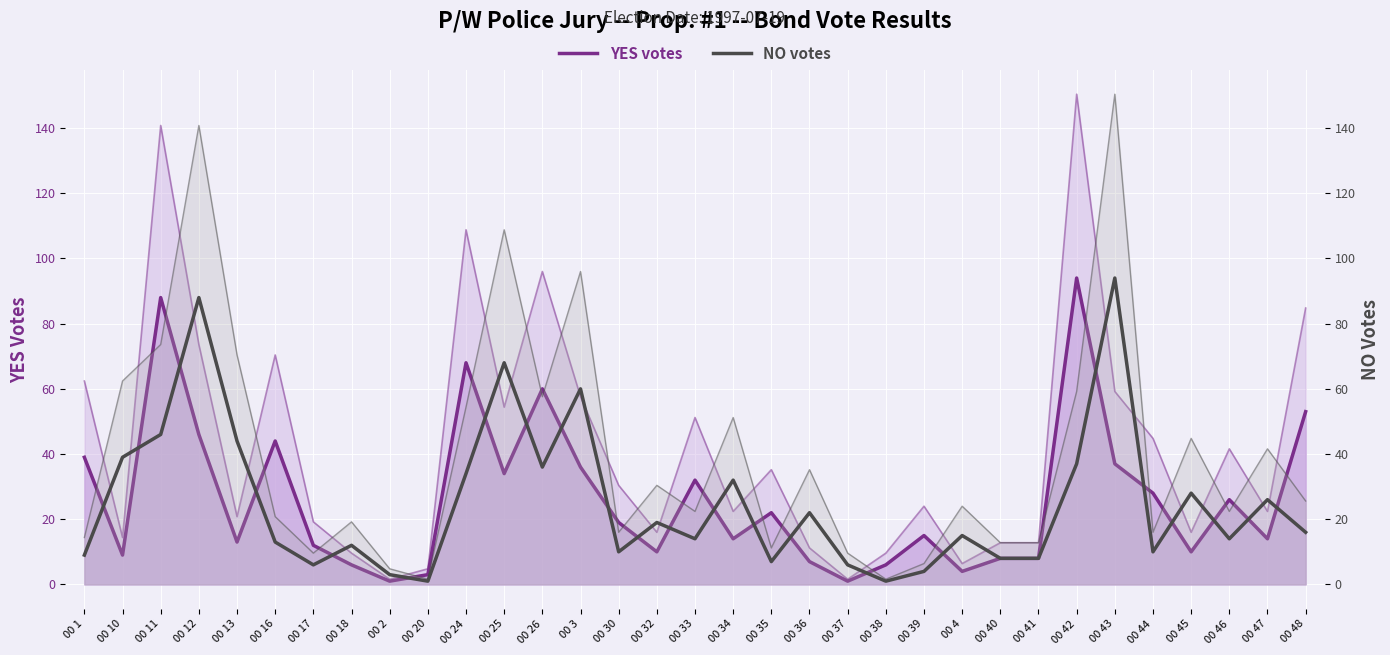

Reading left to right, extract all data points from this chart.

YES votes: 00 1=39	00 10=9	00 11=88	00 12=46	00 13=13	00 16=44	00 17=12	00 18=6	00 2=1	00 20=3	00 24=68	00 25=34	00 26=60	00 3=36	00 30=19	00 32=10	00 33=32	00 34=14	00 35=22	00 36=7	00 37=1	00 38=6	00 39=15	00 4=4	00 40=8	00 41=8	00 42=94	00 43=37	00 44=28	00 45=10	00 46=26	00 47=14	00 48=53
NO votes: 00 1=9	00 10=39	00 11=46	00 12=88	00 13=44	00 16=13	00 17=6	00 18=12	00 2=3	00 20=1	00 24=34	00 25=68	00 26=36	00 3=60	00 30=10	00 32=19	00 33=14	00 34=32	00 35=7	00 36=22	00 37=6	00 38=1	00 39=4	00 4=15	00 40=8	00 41=8	00 42=37	00 43=94	00 44=10	00 45=28	00 46=14	00 47=26	00 48=16